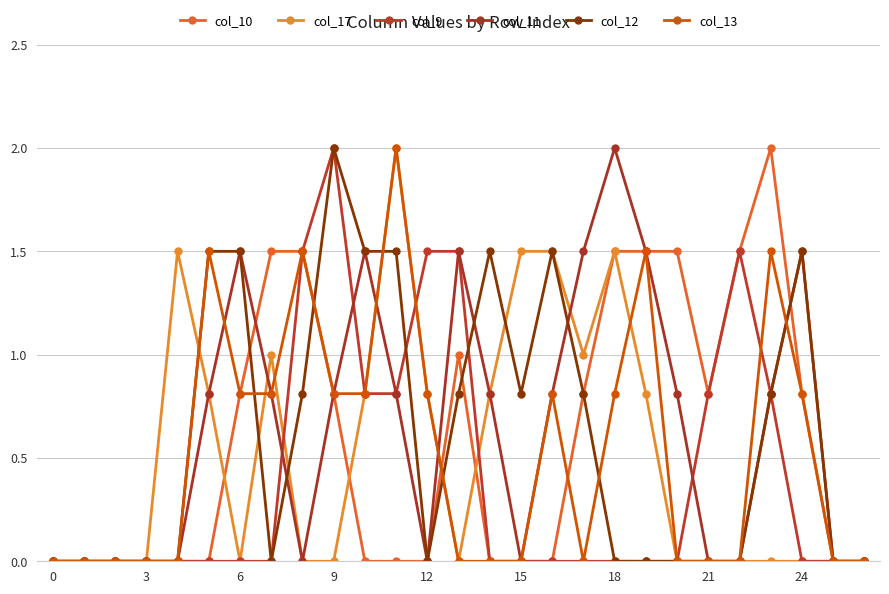

Reading right to left, transcribe all the data shown in this chart.

col_10: 0.0	0.0	0.8	2.0	1.5	0.8	1.5	1.5	1.5	0.8	0.0	0.0	0.0	1.0	0.0	0.0	0.0	0.8	1.5	1.5	0.8	0.0	0.0	0.0	0.0	0.0	0.0
col_17: 0.0	0.0	0.0	0.0	0.0	0.0	0.0	0.8	1.5	1.0	1.5	1.5	0.8	0.0	0.8	2.0	0.8	0.0	0.0	1.0	0.0	0.8	1.5	0.0	0.0	0.0	0.0
col_9: 0.0	0.0	0.0	0.8	1.5	0.8	0.0	0.0	0.0	0.0	0.0	0.0	0.0	1.5	1.5	0.8	0.8	2.0	1.5	0.0	0.0	0.0	0.0	0.0	0.0	0.0	0.0
col_11: 0.0	0.0	1.5	0.8	0.0	0.0	0.8	1.5	2.0	1.5	0.8	0.0	0.8	1.5	0.0	0.8	1.5	0.8	0.0	0.8	1.5	0.8	0.0	0.0	0.0	0.0	0.0
col_12: 0.0	0.0	1.5	0.8	0.0	0.0	0.0	0.0	0.0	0.8	1.5	0.8	1.5	0.8	0.0	1.5	1.5	2.0	0.8	0.0	1.5	1.5	0.0	0.0	0.0	0.0	0.0
col_13: 0.0	0.0	0.8	1.5	0.0	0.0	0.0	1.5	0.8	0.0	0.8	0.0	0.0	0.0	0.8	2.0	0.8	0.8	1.5	0.8	0.8	1.5	0.0	0.0	0.0	0.0	0.0